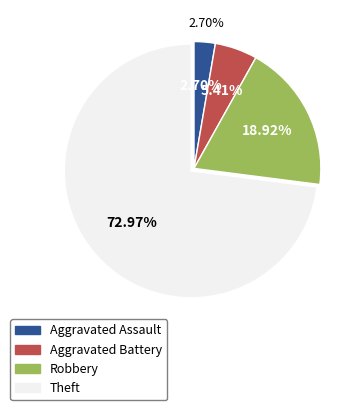

Is Robbery the majority of the pie?

No